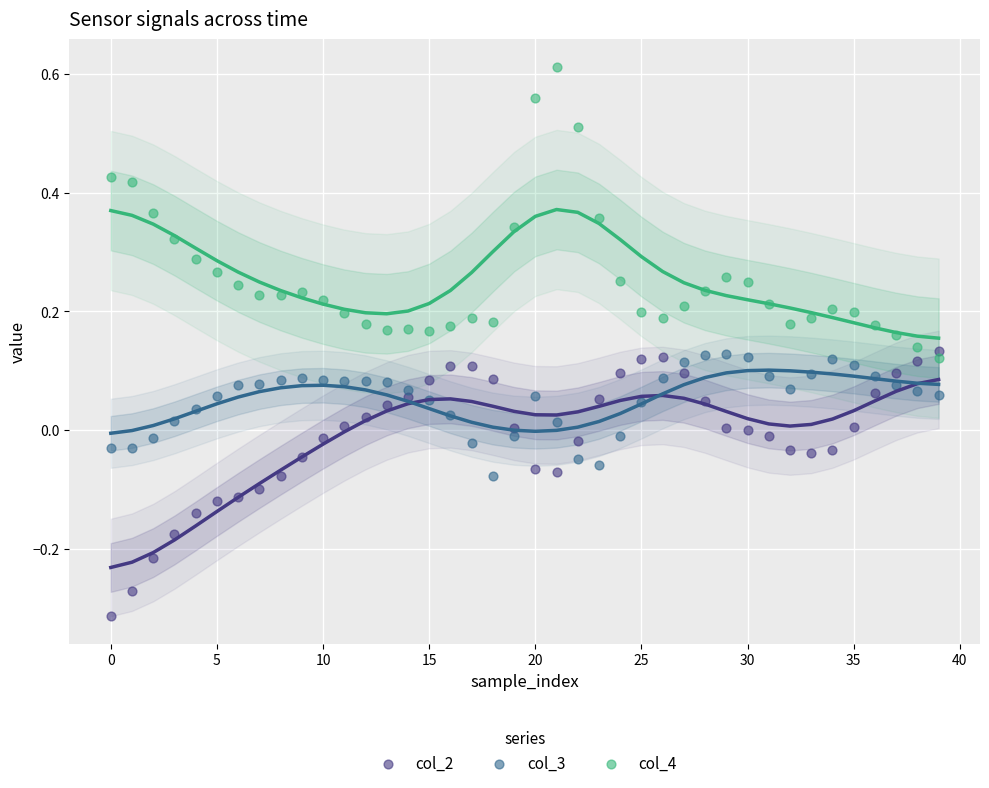

Which series contains the lowest Y value?

col_2